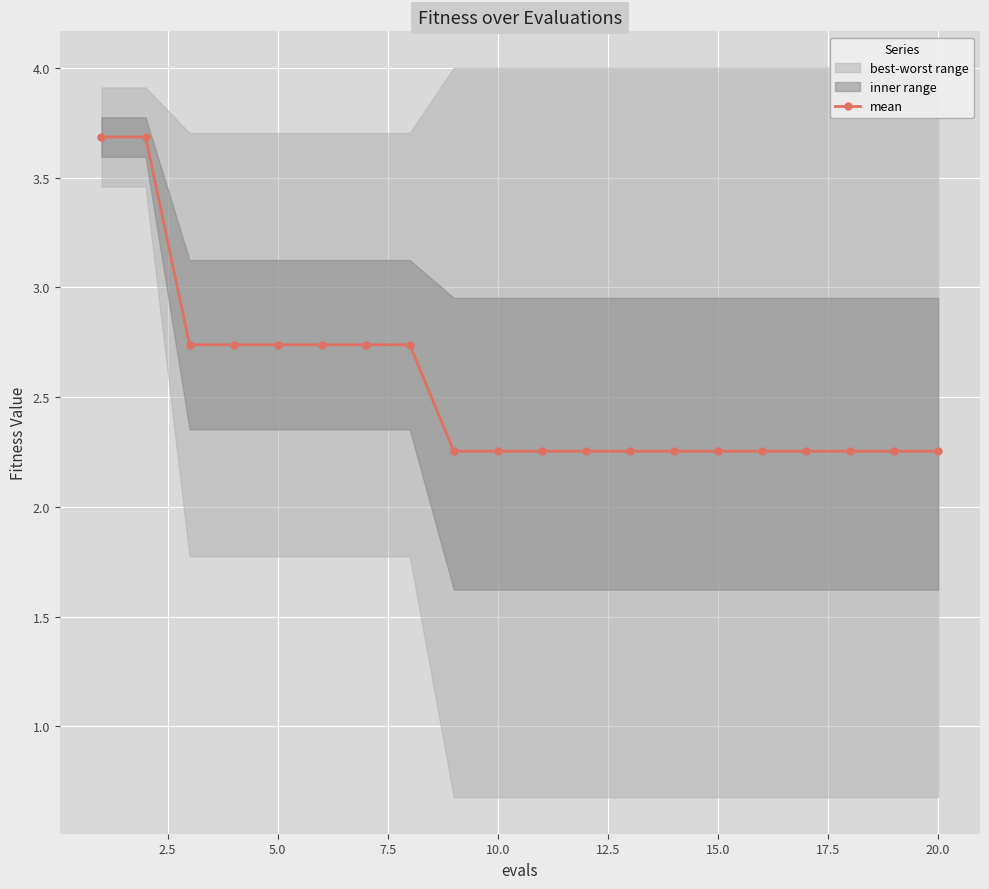

The mean series shows 1.1 at 15.0. True or false?

False